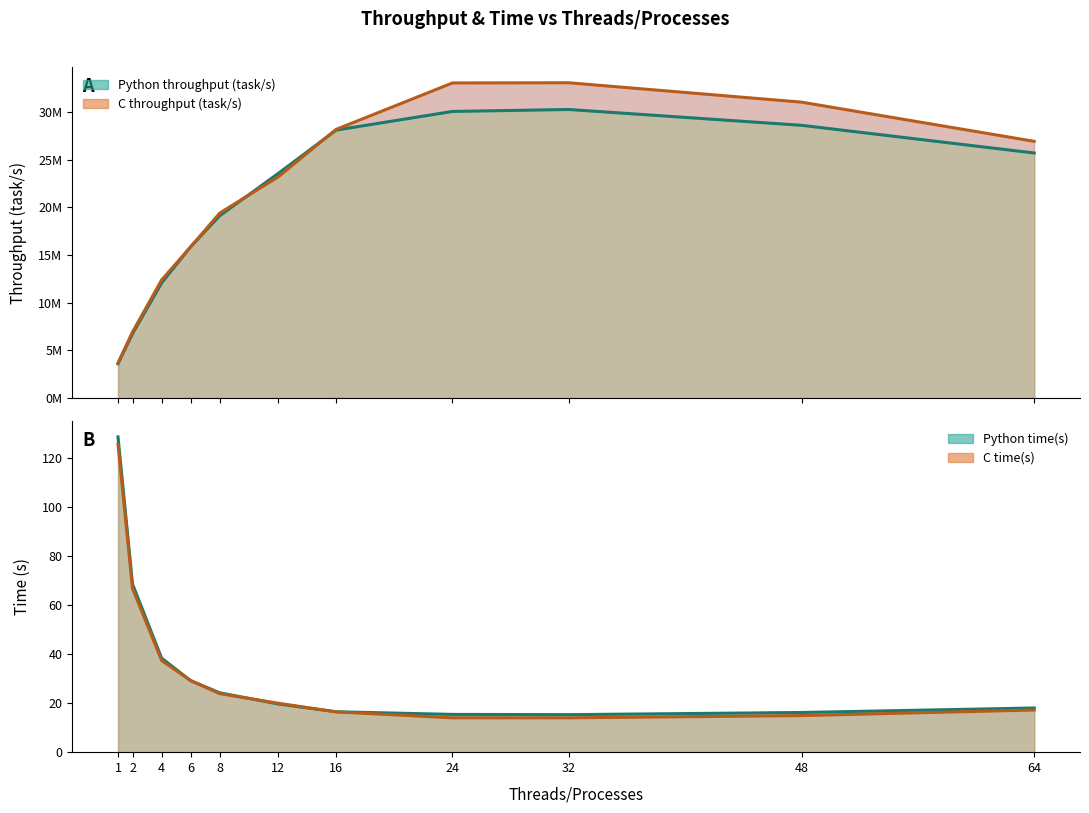

True or false: C throughput (task/s) has more than 1 points higher than both neighbors.

False